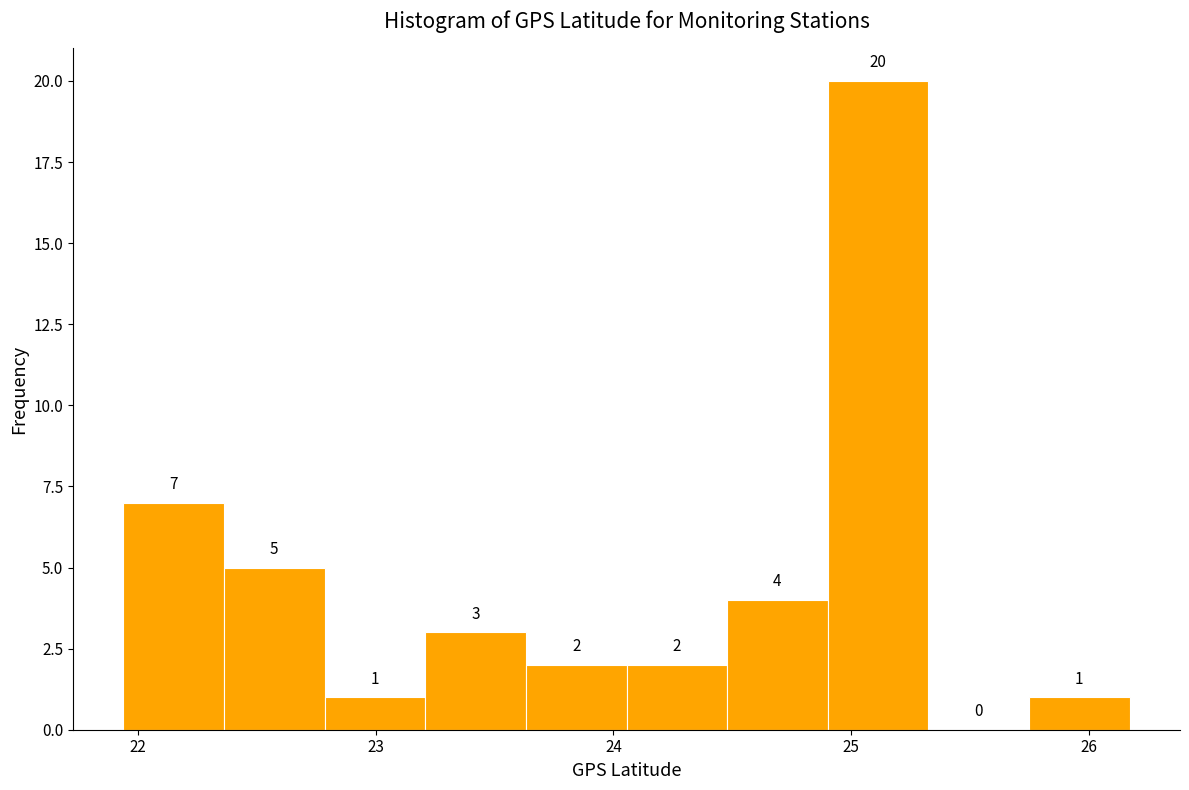

Reading left to right, transcribe this chart: for each bar, give the range it covers on the x-axis and its height. The bar edges are not printed on the chart, so give them approximately, as read against the axis.

21.9 to 22.4: 7
22.4 to 22.8: 5
22.8 to 23.2: 1
23.2 to 23.6: 3
23.6 to 24.1: 2
24.1 to 24.5: 2
24.5 to 24.9: 4
24.9 to 25.3: 20
25.3 to 25.7: 0
25.7 to 26.2: 1